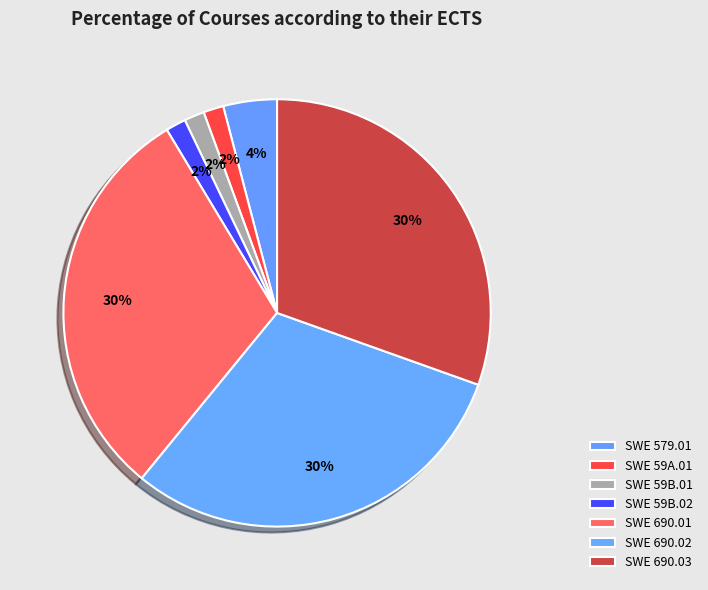

To the nearest percent, what portion does SWE 59B.02 represent?

2%